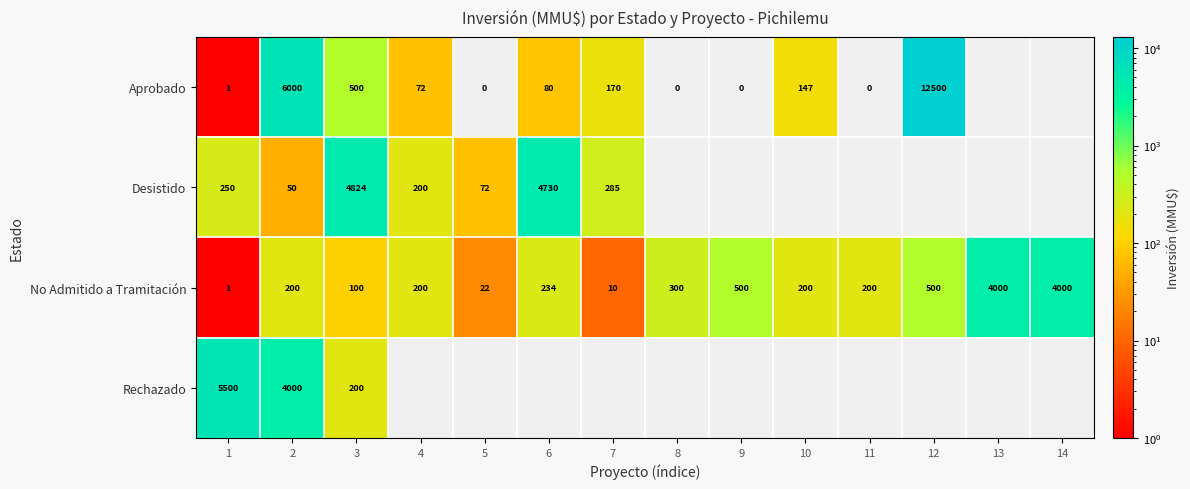

What is the spread (max minus min) of values at 2?

5950